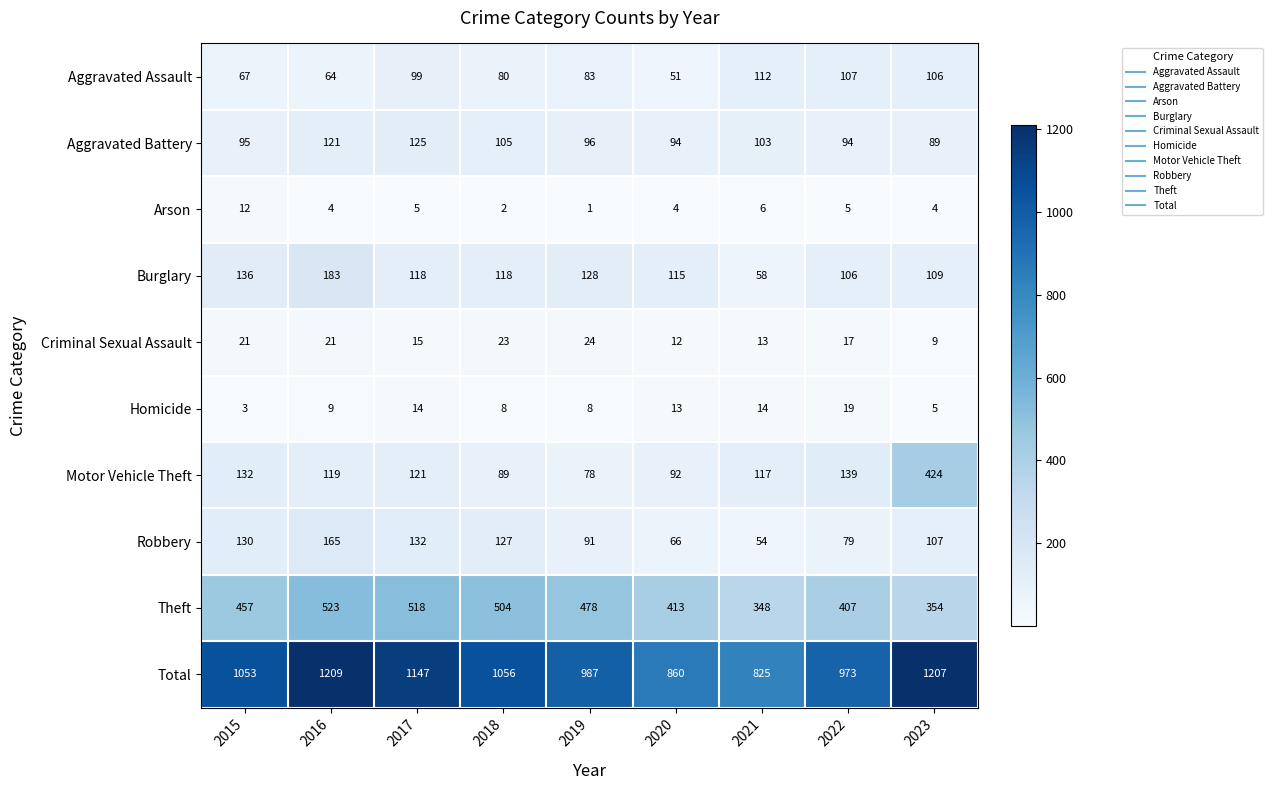

Which series has the largest range (max minus min)?

Total